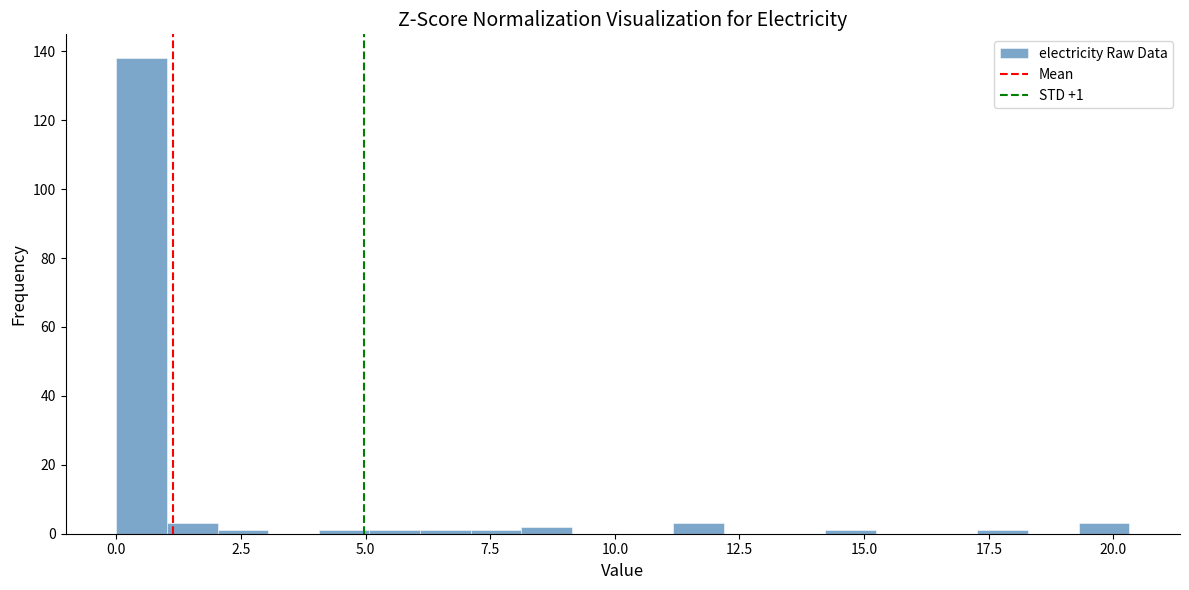

Around what value on the x-axis is the tallest bar? Give the approximate position of its centre, as read against the axis.

0.5